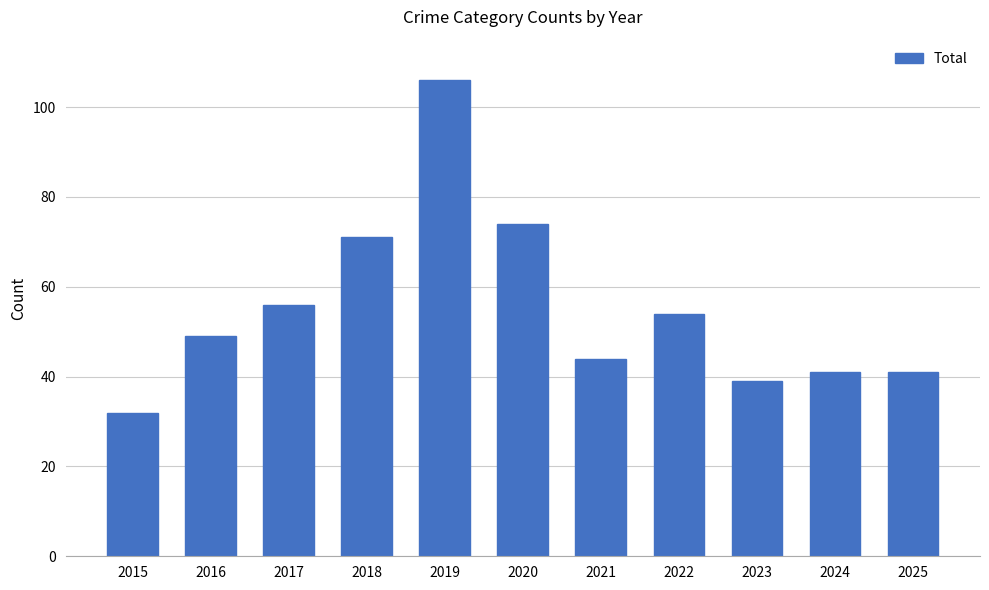

How many data points are less than 49?

5